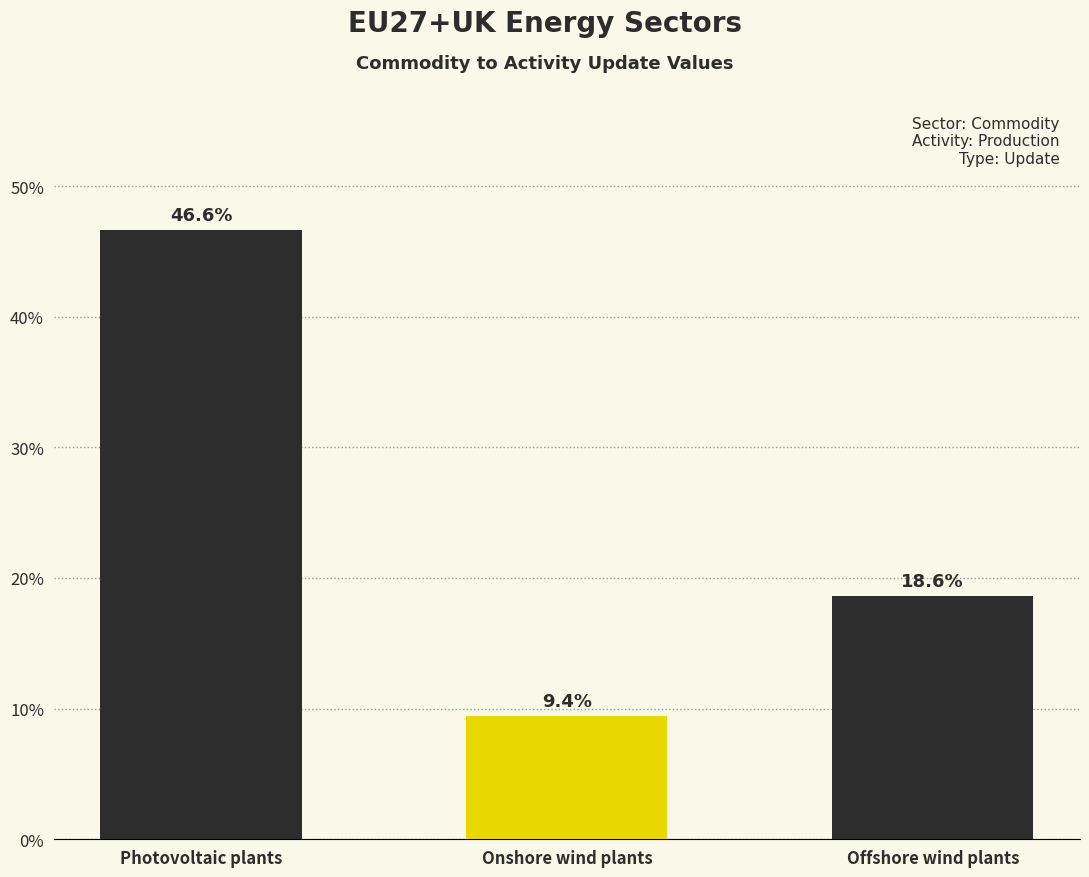

Are the bars horizontal?

No